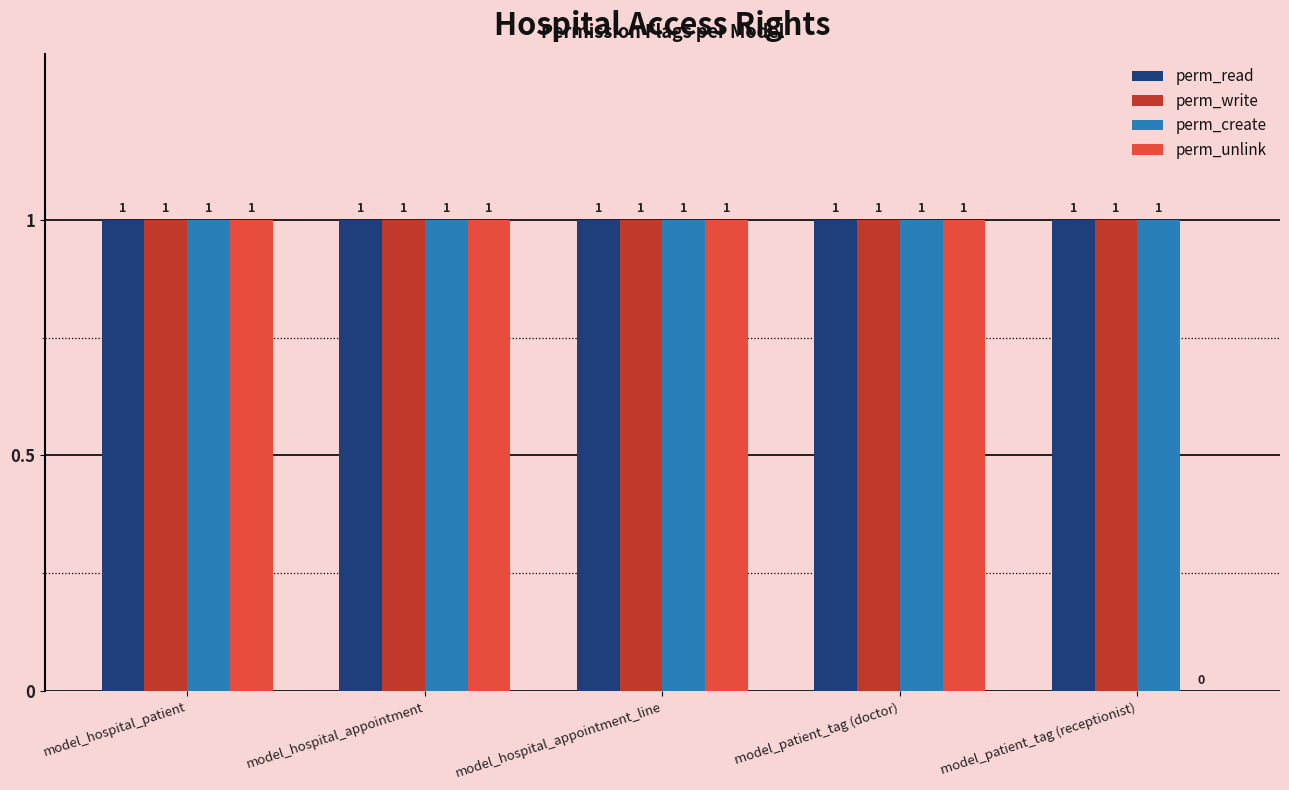

Read the perm_unlink value at model_patient_tag (doctor).

1